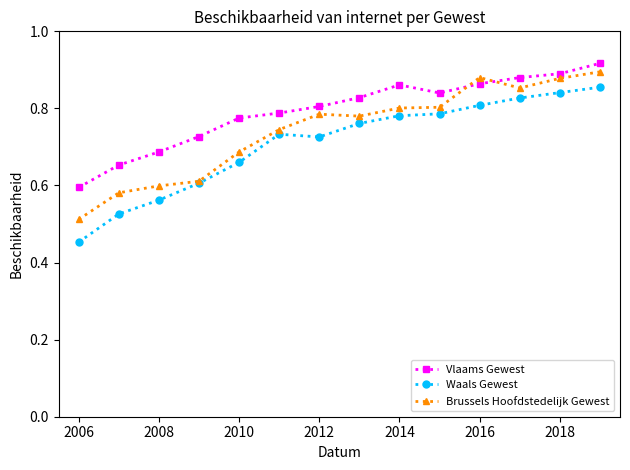

How many lines are shown in the chart?

3